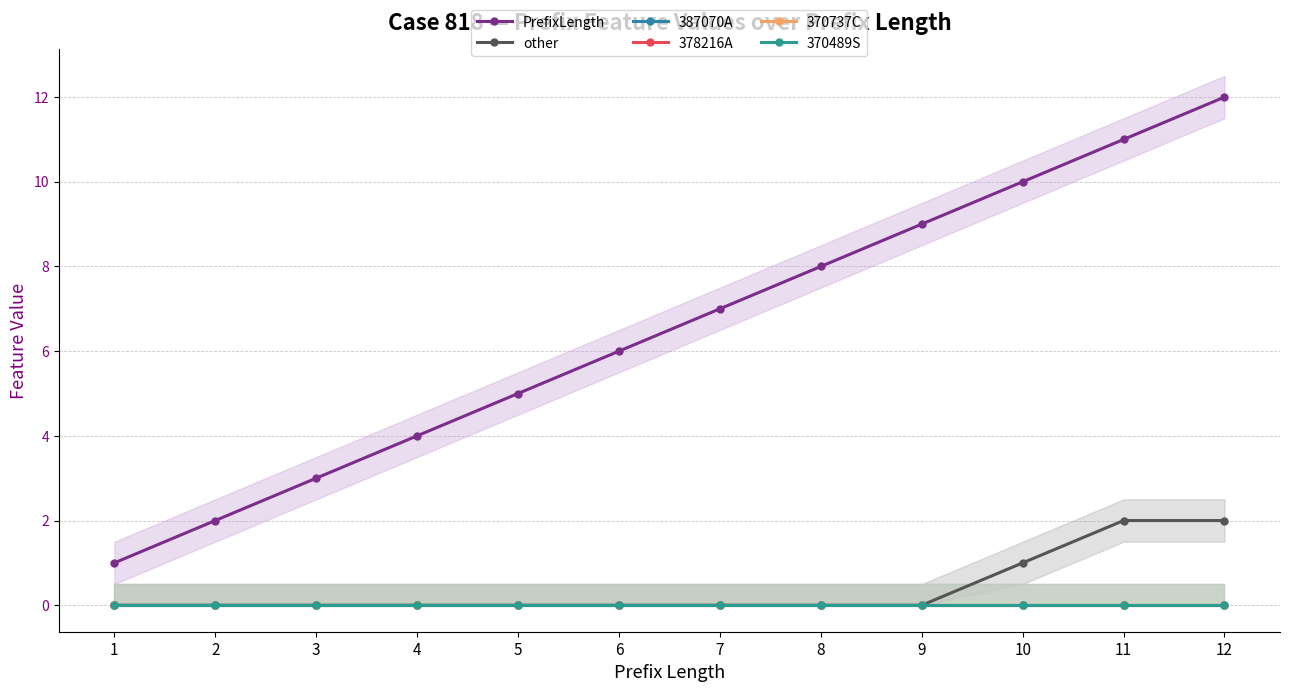

Which series has the largest range (max minus min)?

PrefixLength